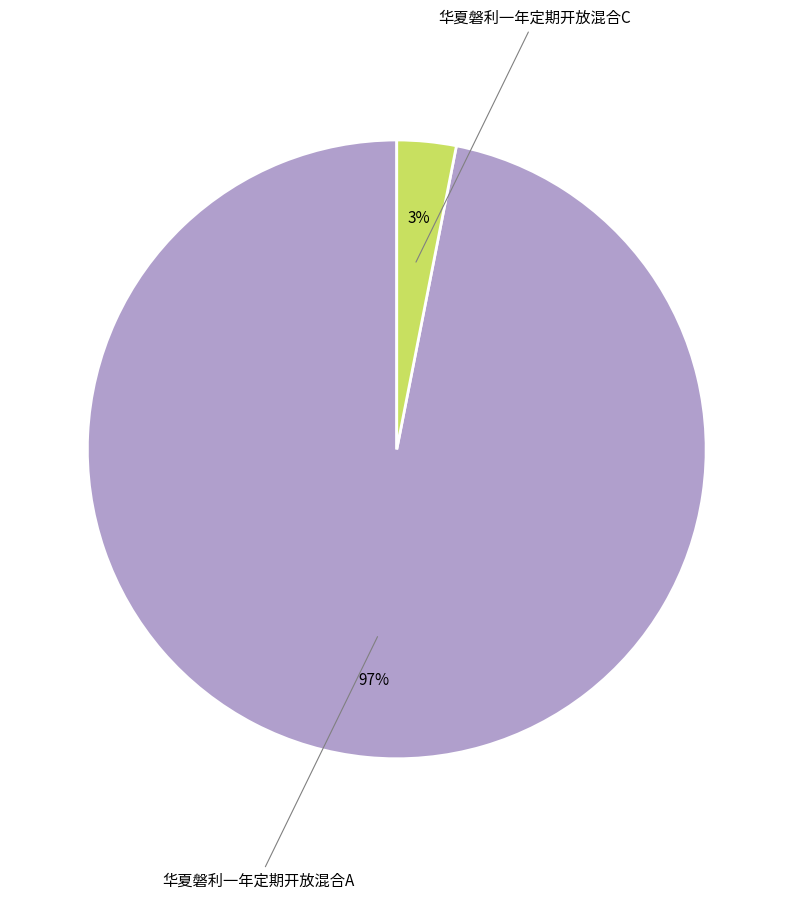

To the nearest percent, what is the difference between the largest and smallest slice percentages?

94%